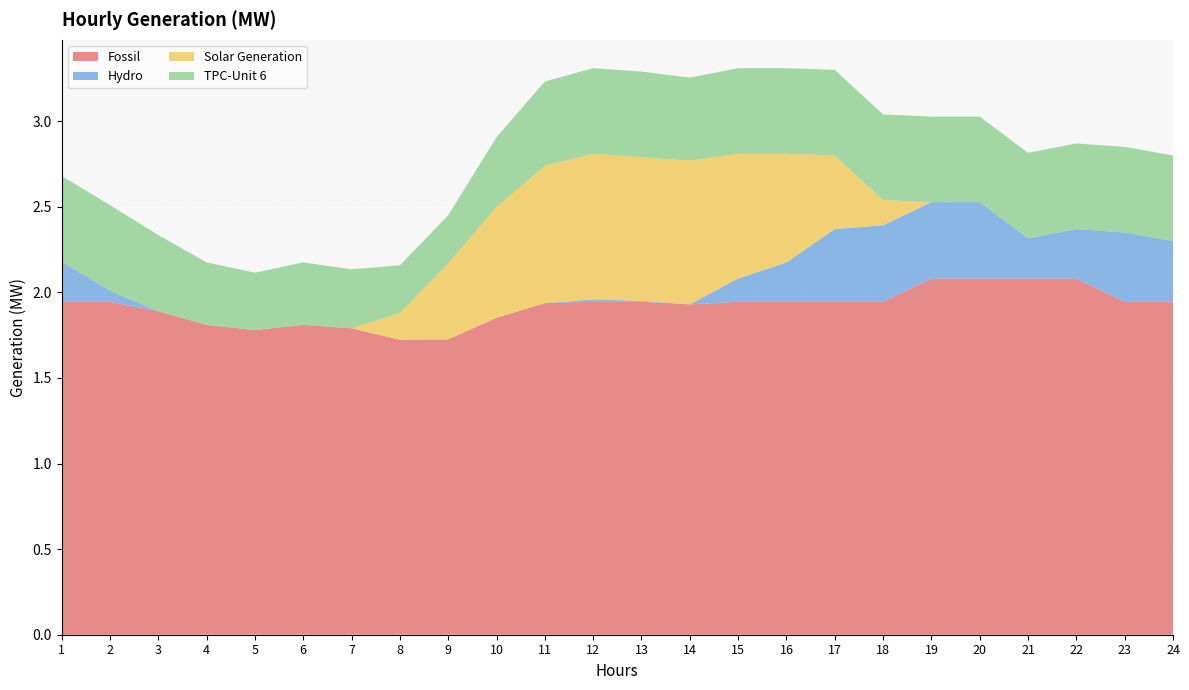

Reading left to right, transcribe all the data shown in this chart.

Fossil: 1.9	1.9	1.9	1.8	1.8	1.8	1.8	1.7	1.7	1.9	1.9	1.9	1.9	1.9	1.9	1.9	1.9	1.9	2.1	2.1	2.1	2.1	1.9	1.9
Hydro: 0.2	0.1	0.0	0.0	0.0	0.0	0.0	0.0	0.0	0.0	0.0	0.0	0.0	0.0	0.1	0.2	0.4	0.4	0.4	0.4	0.2	0.3	0.4	0.4
Solar Generation: 0.0	0.0	0.0	0.0	0.0	0.0	0.0	0.2	0.4	0.6	0.8	0.9	0.8	0.8	0.7	0.6	0.4	0.1	0.0	0.0	0.0	0.0	0.0	0.0
TPC-Unit 6: 0.5	0.5	0.4	0.4	0.3	0.4	0.3	0.3	0.3	0.4	0.5	0.5	0.5	0.5	0.5	0.5	0.5	0.5	0.5	0.5	0.5	0.5	0.5	0.5